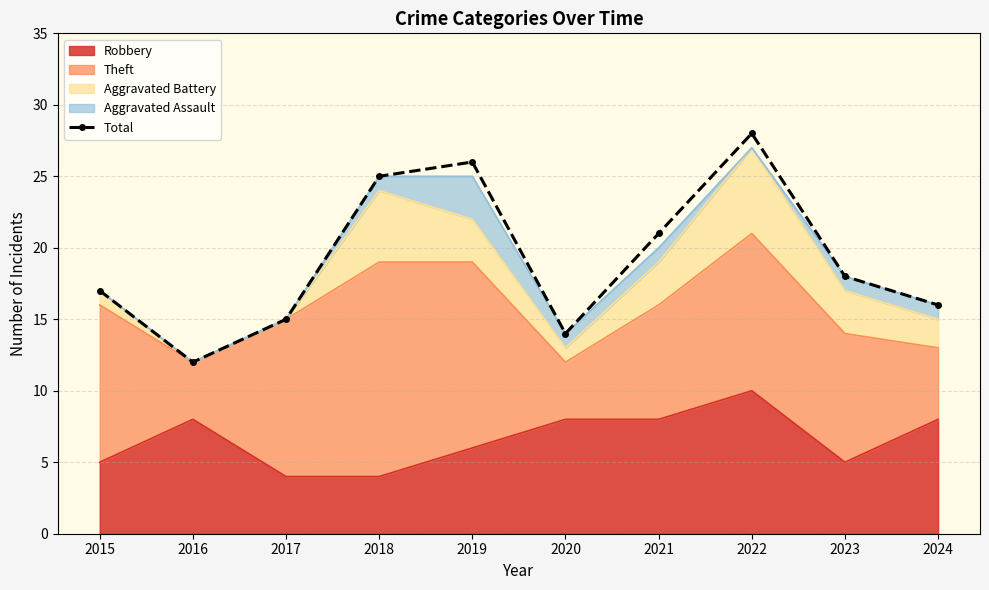

Rank the categories by value from highest to lowest.

2022, 2019, 2018, 2021, 2023, 2015, 2024, 2017, 2020, 2016